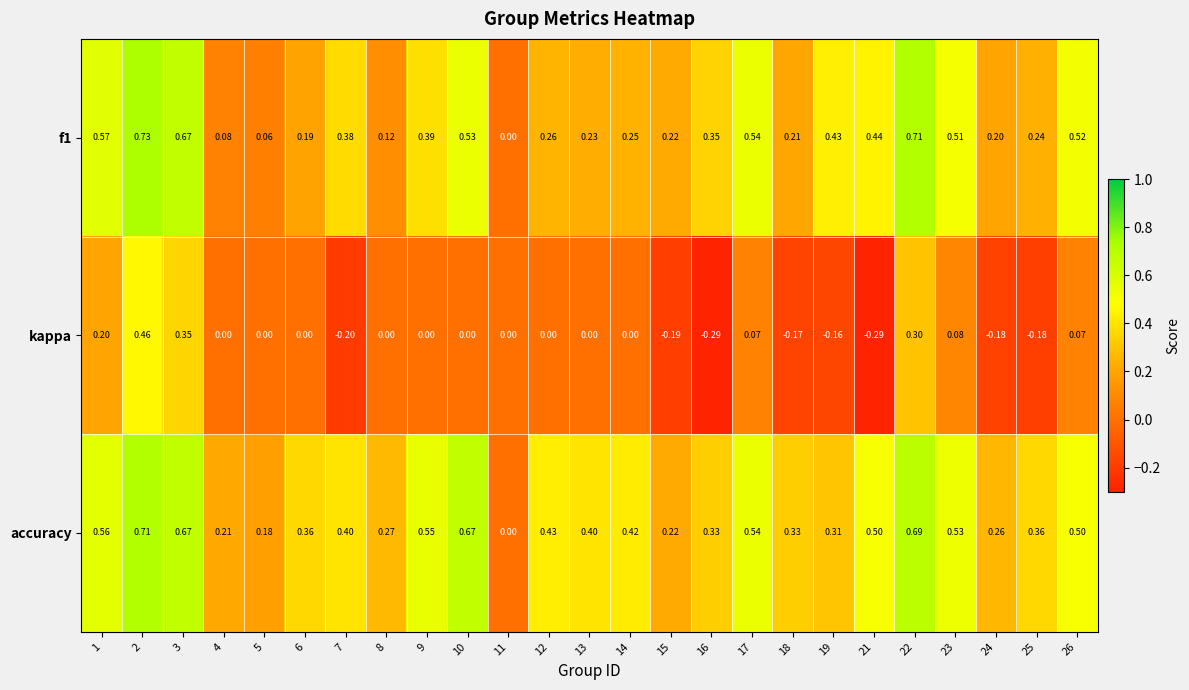

How many distinct data groups are displayed?

3